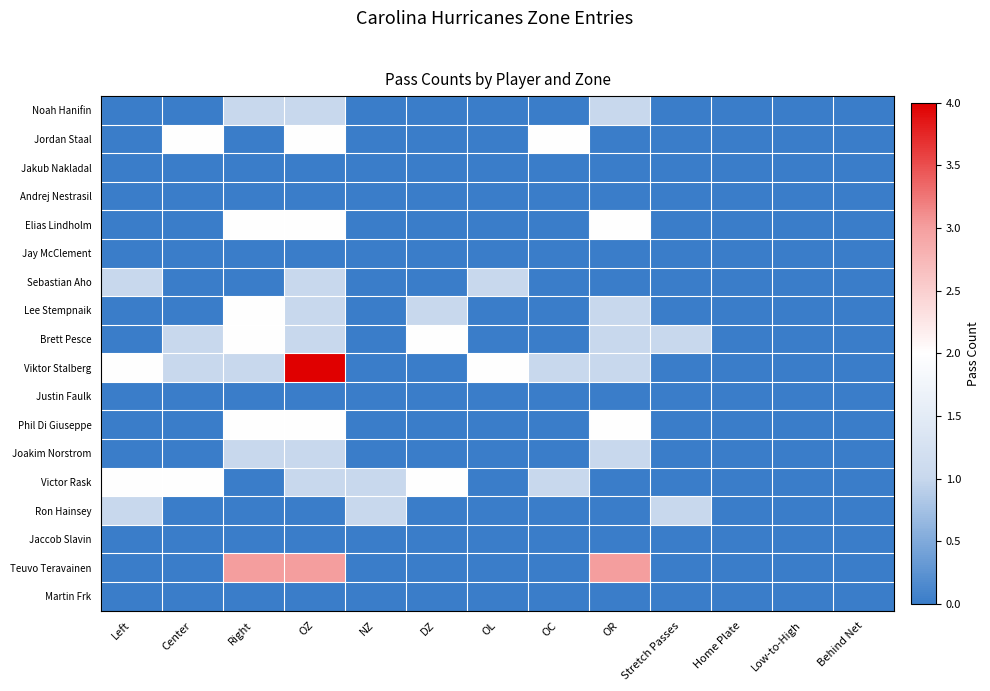

At which category is the sum across all series the highest?

OZ